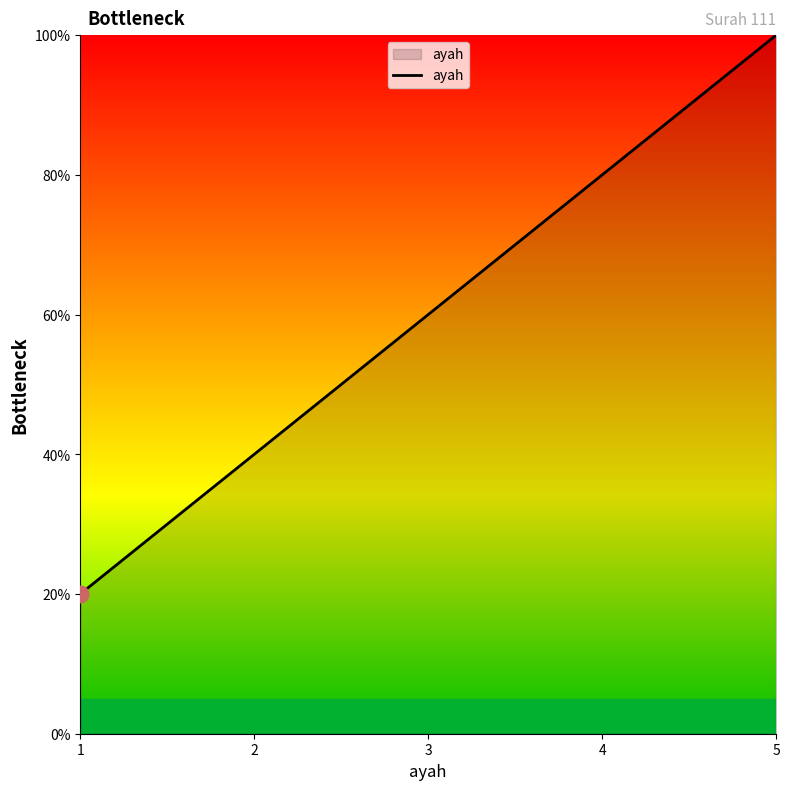

Rank the categories by value from lowest to highest.

1, 2, 3, 4, 5